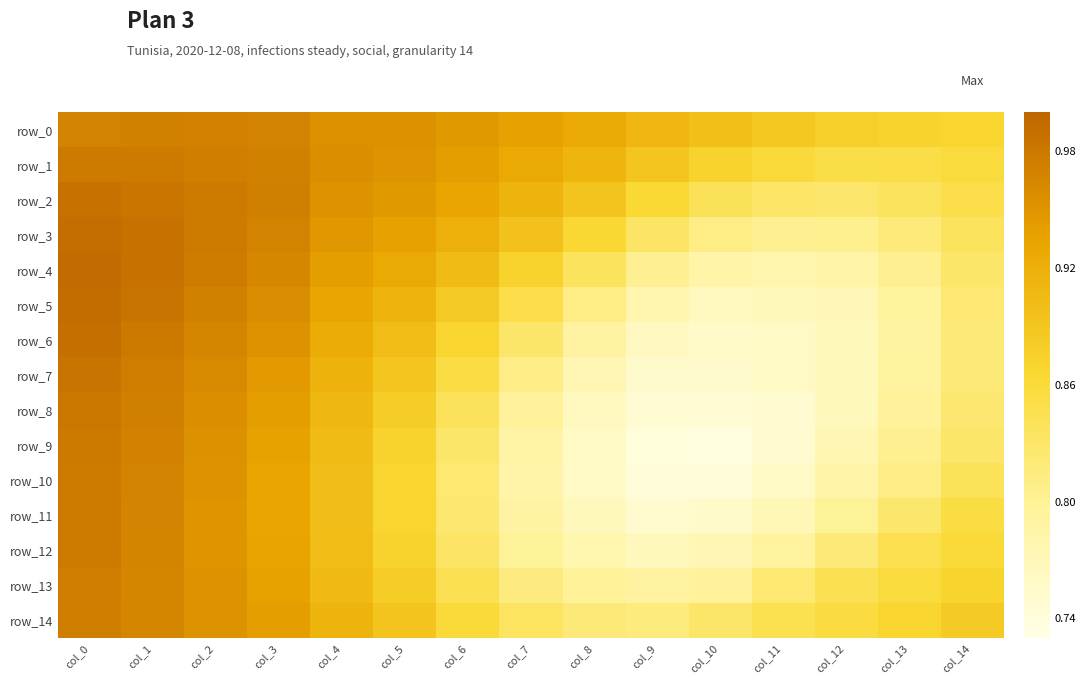

Reading left to right, list all the values displayed in this chart.

row_0: col_0=1.0	col_1=1.0	col_2=1.0	col_3=1.0	col_4=1.0	col_5=1.0	col_6=0.9	col_7=0.9	col_8=0.9	col_9=0.9	col_10=0.9	col_11=0.9	col_12=0.9	col_13=0.9	col_14=0.9
row_1: col_0=1.0	col_1=1.0	col_2=1.0	col_3=1.0	col_4=1.0	col_5=1.0	col_6=0.9	col_7=0.9	col_8=0.9	col_9=0.9	col_10=0.9	col_11=0.9	col_12=0.9	col_13=0.9	col_14=0.9
row_2: col_0=1.0	col_1=1.0	col_2=1.0	col_3=1.0	col_4=1.0	col_5=0.9	col_6=0.9	col_7=0.9	col_8=0.9	col_9=0.9	col_10=0.8	col_11=0.8	col_12=0.8	col_13=0.8	col_14=0.8
row_3: col_0=1.0	col_1=1.0	col_2=1.0	col_3=1.0	col_4=0.9	col_5=0.9	col_6=0.9	col_7=0.9	col_8=0.9	col_9=0.8	col_10=0.8	col_11=0.8	col_12=0.8	col_13=0.8	col_14=0.8
row_4: col_0=1.0	col_1=1.0	col_2=1.0	col_3=1.0	col_4=0.9	col_5=0.9	col_6=0.9	col_7=0.9	col_8=0.8	col_9=0.8	col_10=0.8	col_11=0.8	col_12=0.8	col_13=0.8	col_14=0.8
row_5: col_0=1.0	col_1=1.0	col_2=1.0	col_3=1.0	col_4=0.9	col_5=0.9	col_6=0.9	col_7=0.9	col_8=0.8	col_9=0.8	col_10=0.8	col_11=0.8	col_12=0.8	col_13=0.8	col_14=0.8
row_6: col_0=1.0	col_1=1.0	col_2=1.0	col_3=1.0	col_4=0.9	col_5=0.9	col_6=0.9	col_7=0.8	col_8=0.8	col_9=0.8	col_10=0.8	col_11=0.8	col_12=0.8	col_13=0.8	col_14=0.8
row_7: col_0=1.0	col_1=1.0	col_2=1.0	col_3=0.9	col_4=0.9	col_5=0.9	col_6=0.9	col_7=0.8	col_8=0.8	col_9=0.8	col_10=0.8	col_11=0.8	col_12=0.8	col_13=0.8	col_14=0.8
row_8: col_0=1.0	col_1=1.0	col_2=1.0	col_3=0.9	col_4=0.9	col_5=0.9	col_6=0.8	col_7=0.8	col_8=0.8	col_9=0.7	col_10=0.7	col_11=0.7	col_12=0.8	col_13=0.8	col_14=0.8
row_9: col_0=1.0	col_1=1.0	col_2=1.0	col_3=0.9	col_4=0.9	col_5=0.9	col_6=0.8	col_7=0.8	col_8=0.8	col_9=0.7	col_10=0.7	col_11=0.7	col_12=0.8	col_13=0.8	col_14=0.8
row_10: col_0=1.0	col_1=1.0	col_2=1.0	col_3=0.9	col_4=0.9	col_5=0.9	col_6=0.8	col_7=0.8	col_8=0.8	col_9=0.7	col_10=0.7	col_11=0.8	col_12=0.8	col_13=0.8	col_14=0.8
row_11: col_0=1.0	col_1=1.0	col_2=1.0	col_3=0.9	col_4=0.9	col_5=0.9	col_6=0.8	col_7=0.8	col_8=0.8	col_9=0.8	col_10=0.8	col_11=0.8	col_12=0.8	col_13=0.8	col_14=0.9
row_12: col_0=1.0	col_1=1.0	col_2=1.0	col_3=0.9	col_4=0.9	col_5=0.9	col_6=0.8	col_7=0.8	col_8=0.8	col_9=0.8	col_10=0.8	col_11=0.8	col_12=0.8	col_13=0.8	col_14=0.9
row_13: col_0=1.0	col_1=1.0	col_2=1.0	col_3=0.9	col_4=0.9	col_5=0.9	col_6=0.8	col_7=0.8	col_8=0.8	col_9=0.8	col_10=0.8	col_11=0.8	col_12=0.8	col_13=0.9	col_14=0.9
row_14: col_0=1.0	col_1=1.0	col_2=1.0	col_3=0.9	col_4=0.9	col_5=0.9	col_6=0.9	col_7=0.8	col_8=0.8	col_9=0.8	col_10=0.8	col_11=0.8	col_12=0.9	col_13=0.9	col_14=0.9